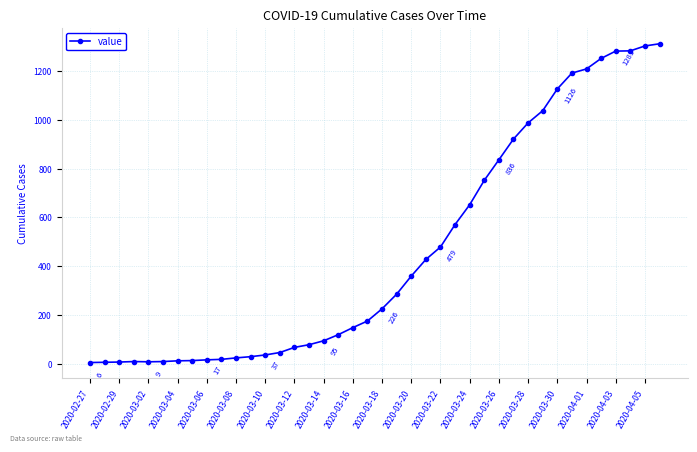

How many lines are shown in the chart?

1